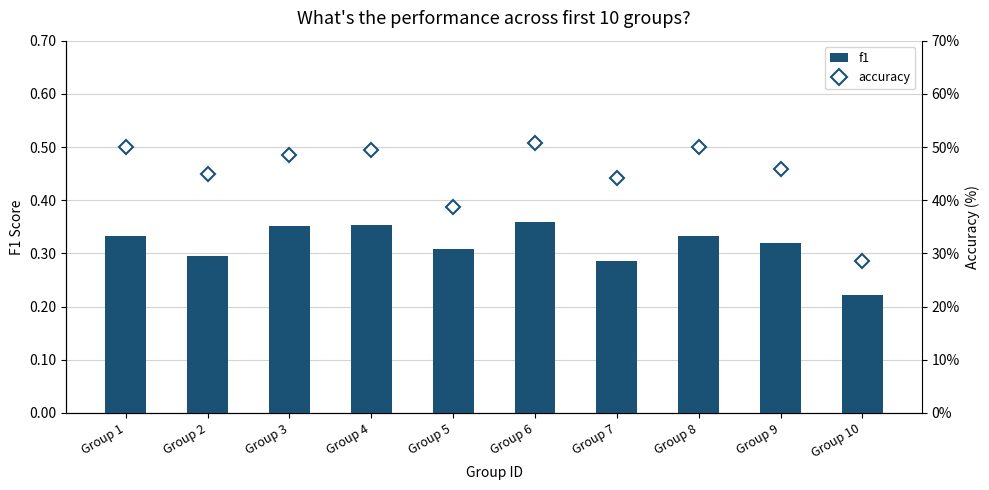

Reading left to right, list all the values displayed in this chart.

f1: Group 1=0.3	Group 2=0.3	Group 3=0.4	Group 4=0.4	Group 5=0.3	Group 6=0.4	Group 7=0.3	Group 8=0.3	Group 9=0.3	Group 10=0.2
accuracy: Group 1=50.0	Group 2=45.0	Group 3=48.5	Group 4=49.4	Group 5=38.7	Group 6=50.8	Group 7=44.2	Group 8=50.0	Group 9=45.9	Group 10=28.6